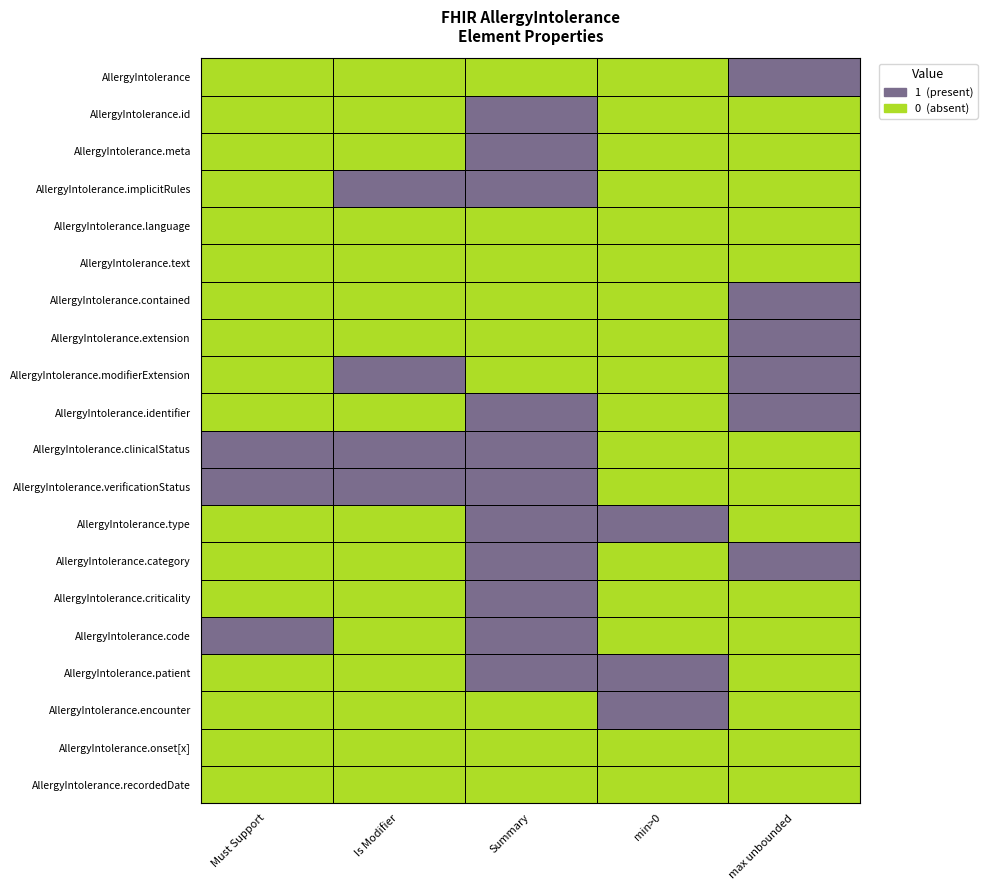

How many series are shown in this chart?

20